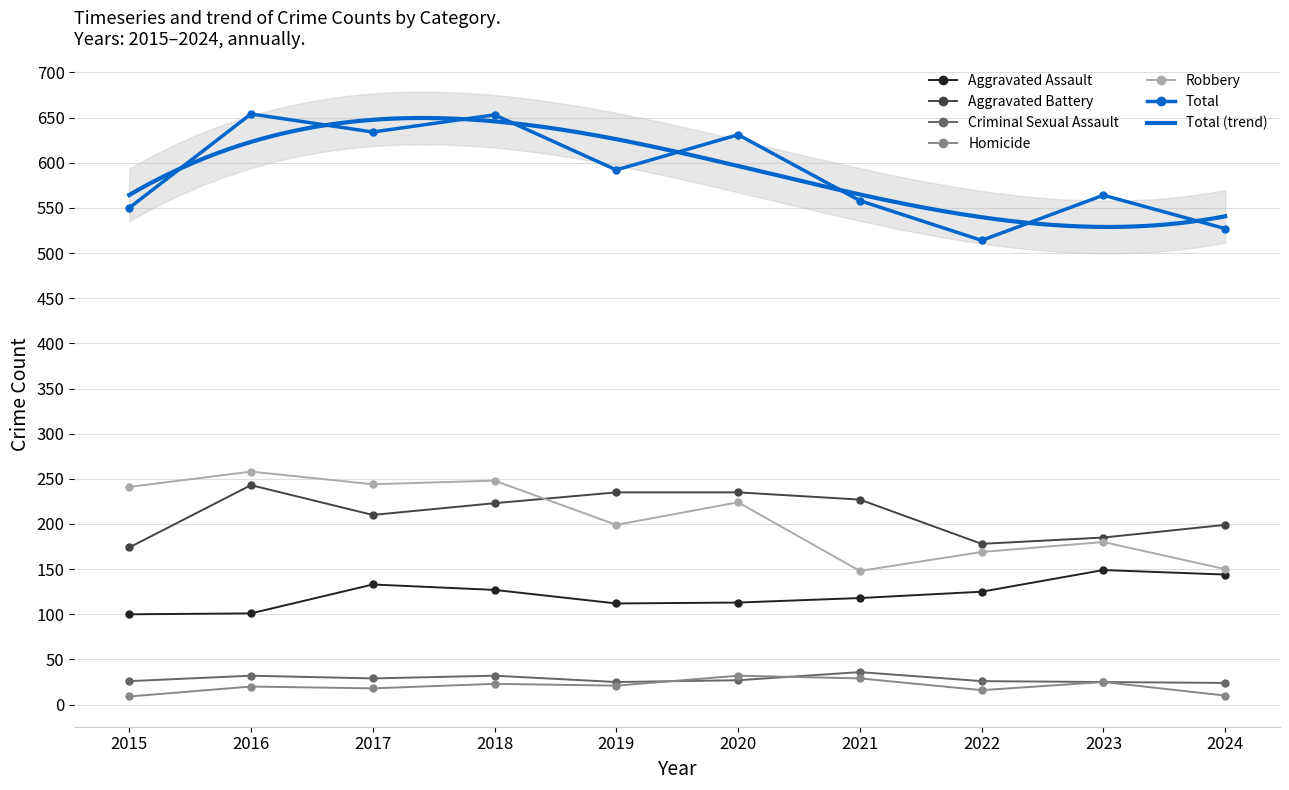

How many series are shown in this chart?

6